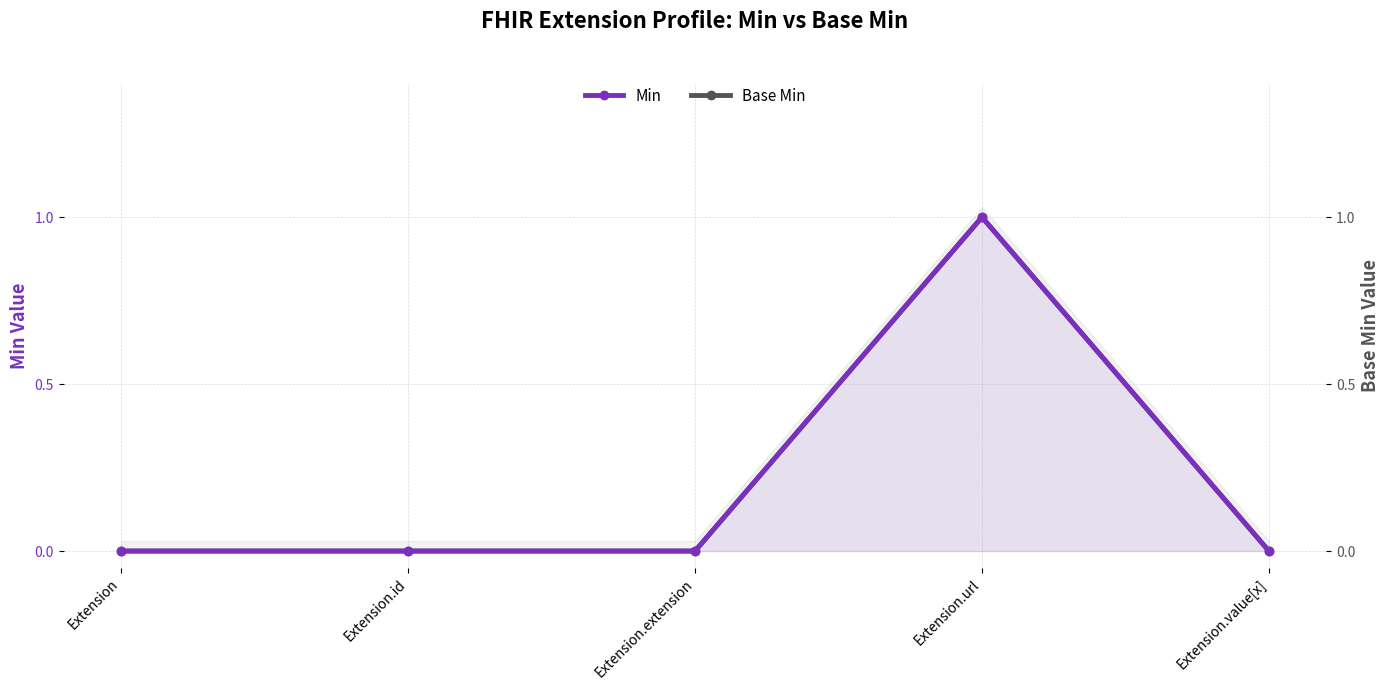

True or false: Base Min has a value of 0 at Extension.url.

False